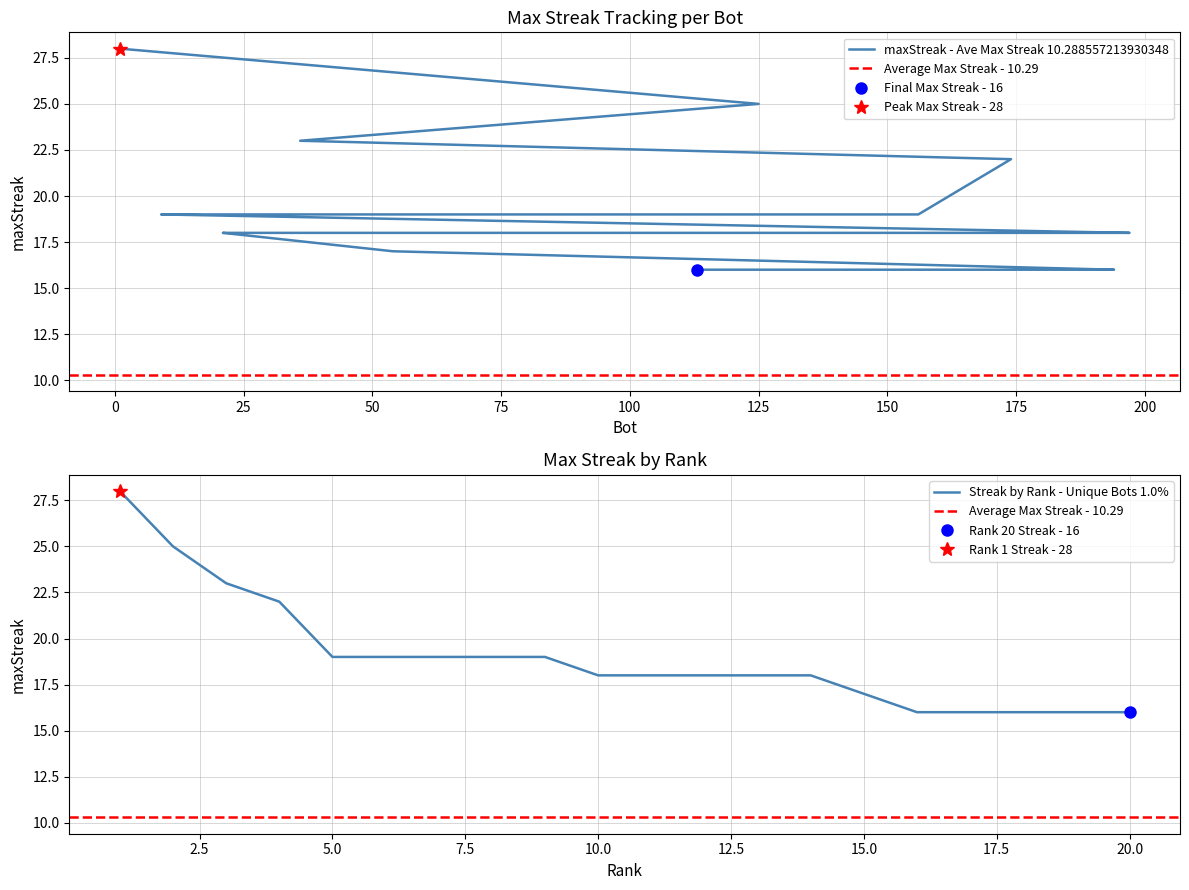

What position from the right is 1?

20